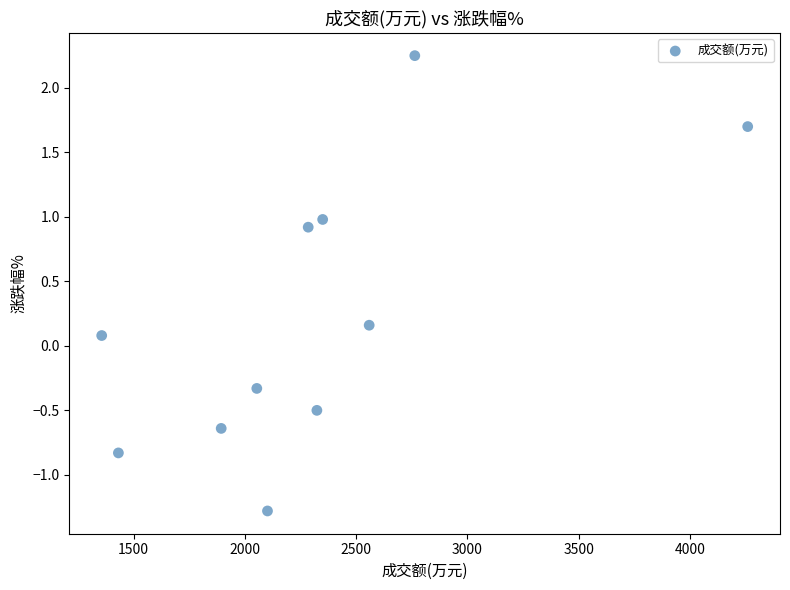

What is the range of X values (max minus min)?

2903.0